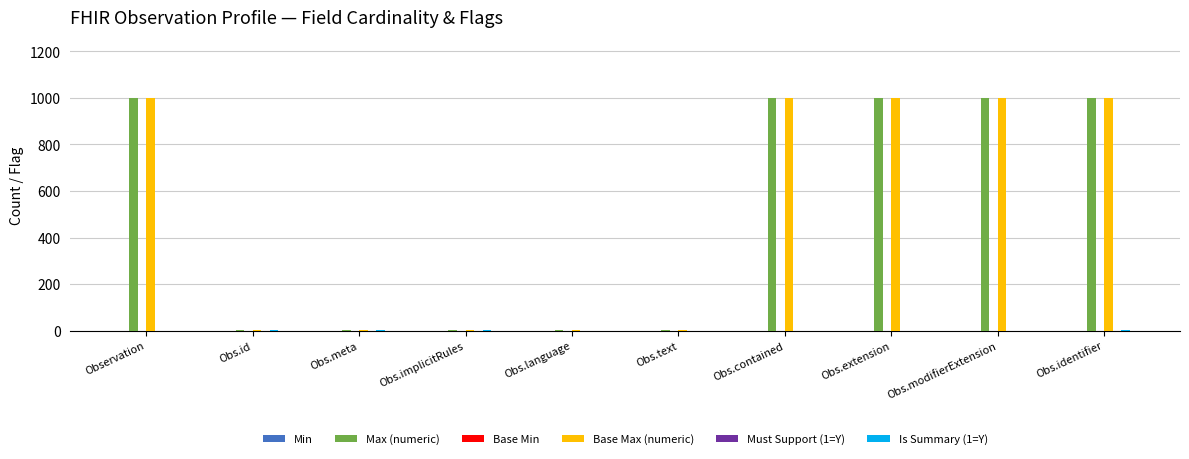

Which category has the highest value in the Is Summary (1=Y) series?

Obs.id